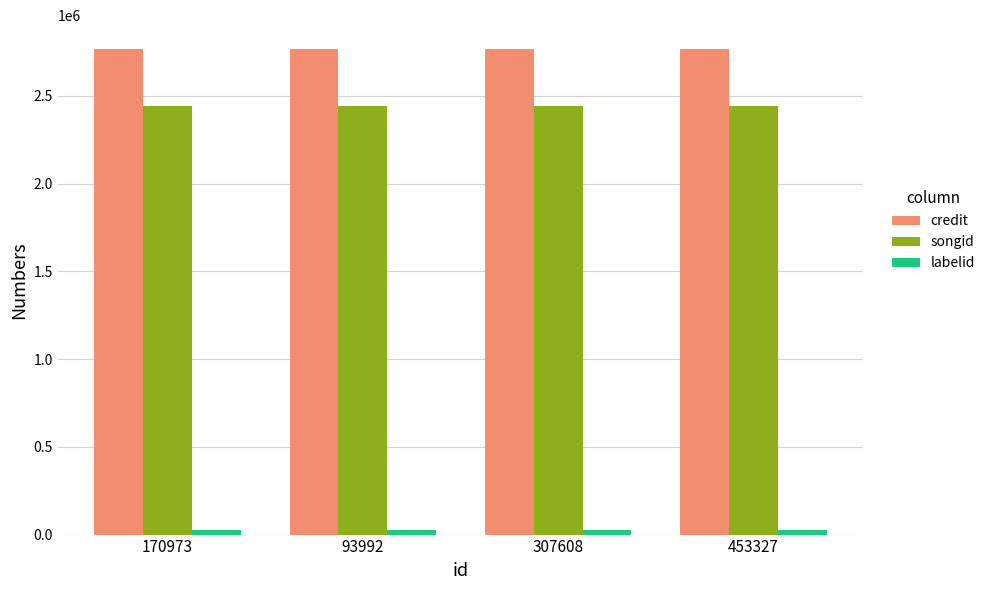

What is the value of the credit bar at the 1st from the left?

2765136